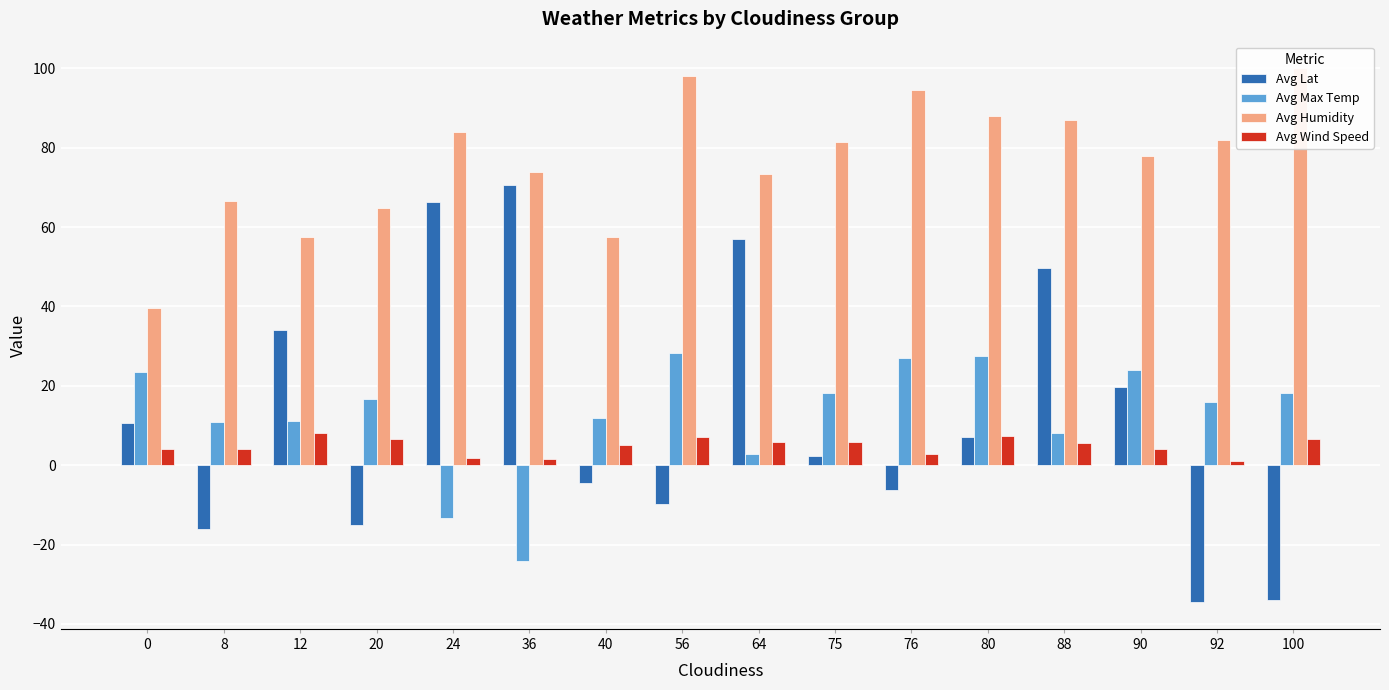

How many negative values does the Avg Lat series have?

7